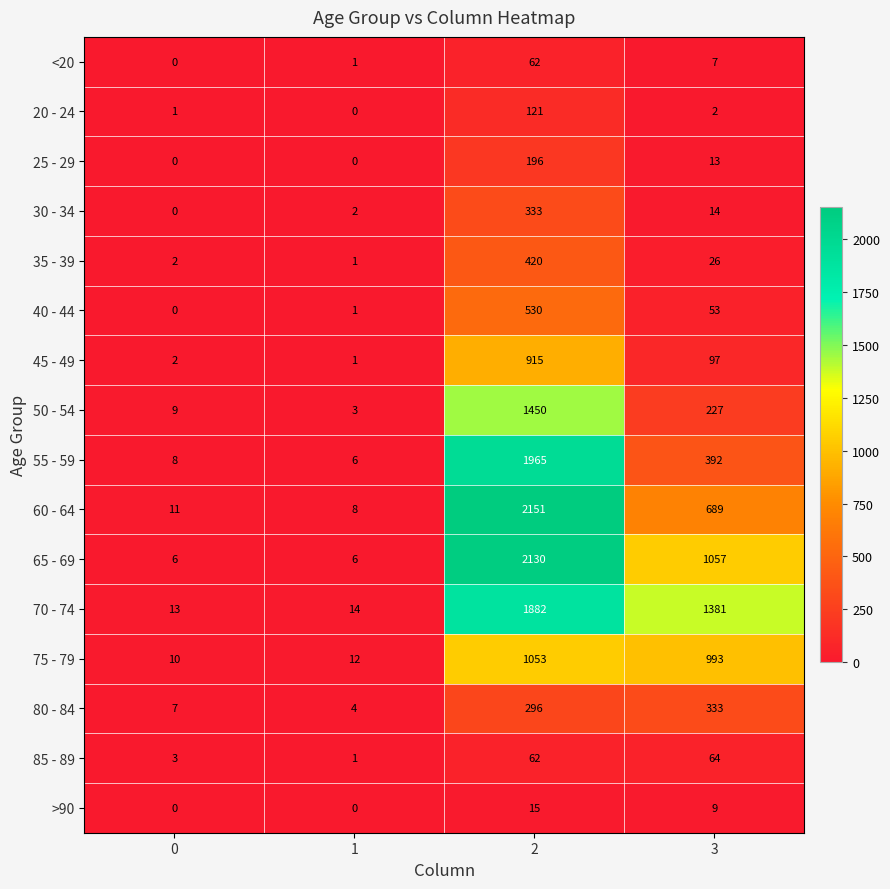

What is the sum of the 70 - 74 values at 2 and 0?

1895